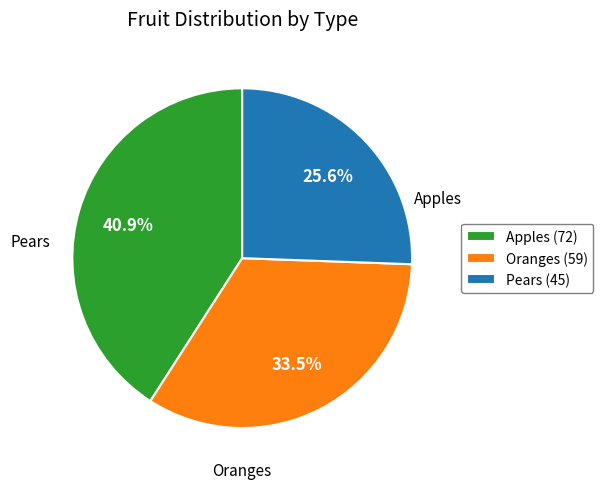

Which slice is the largest?

Apples (72)